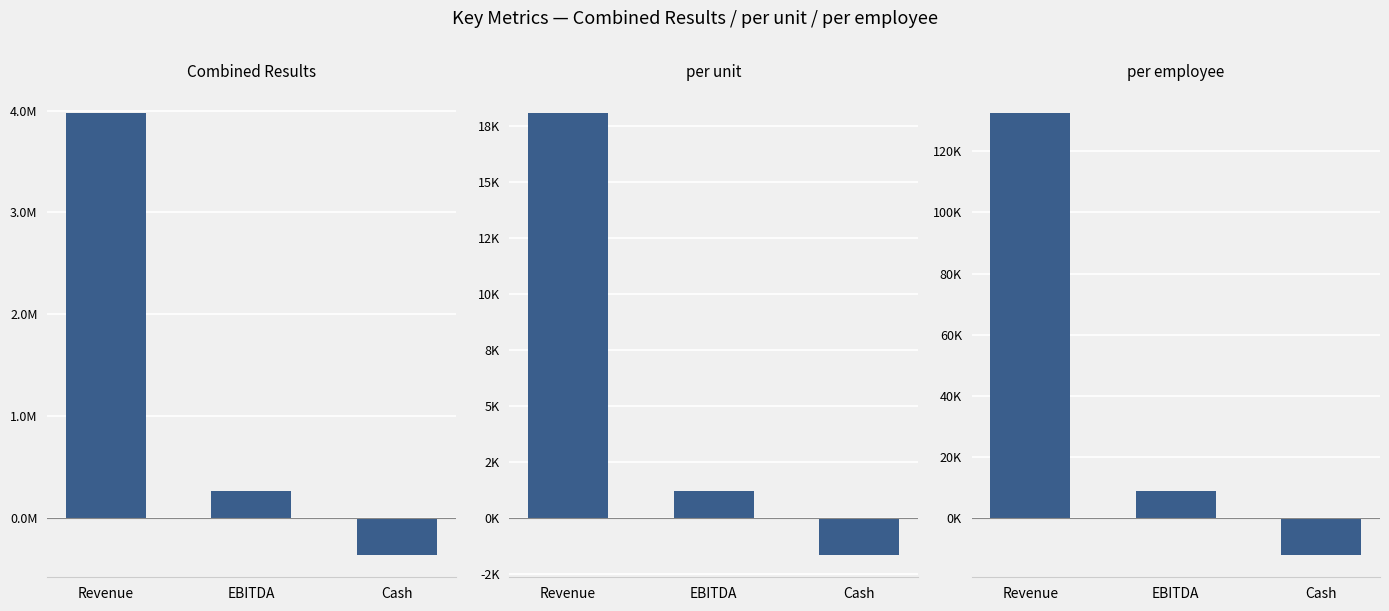

How many distinct data groups are displayed?

3